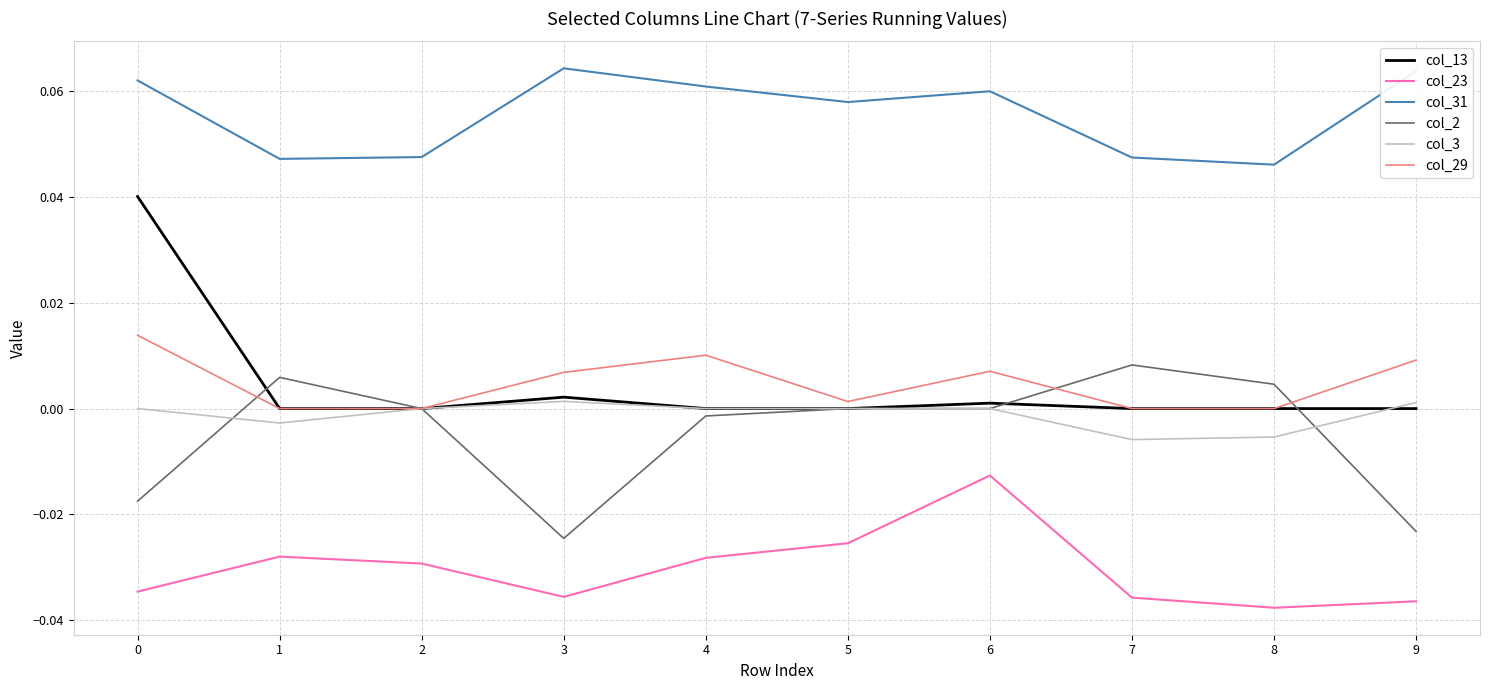

True or false: col_23 and col_29 intersect in this chart.

False